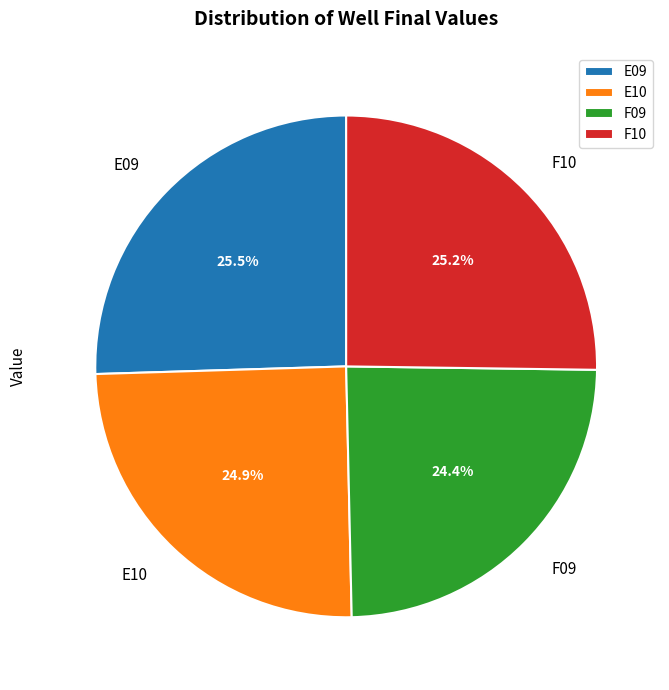

To the nearest percent, what is the combined percentage of F09 and E09?

50%